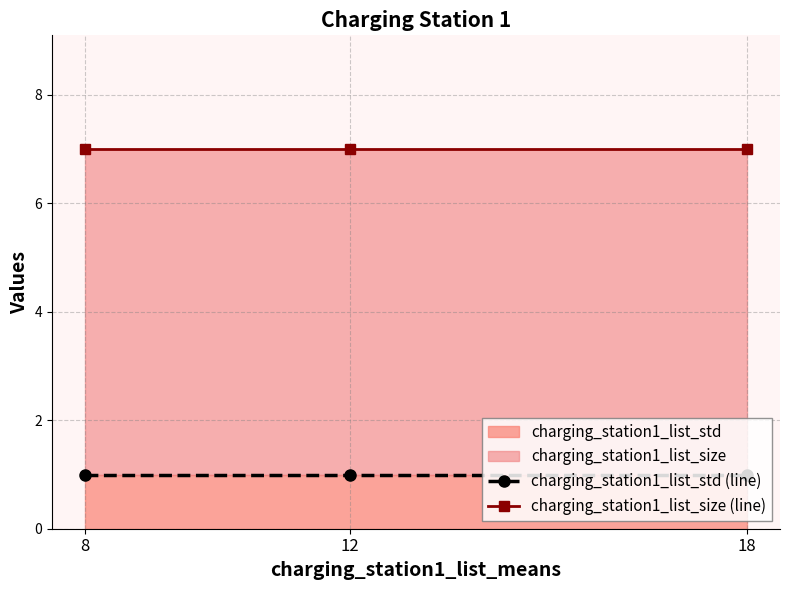

Which series has the largest total across all categories?

charging_station1_list_size (line)